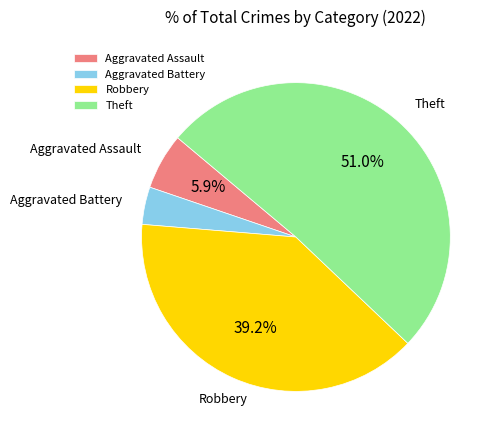

Is the sum of Theft and Aggravated Battery greater than half?

Yes